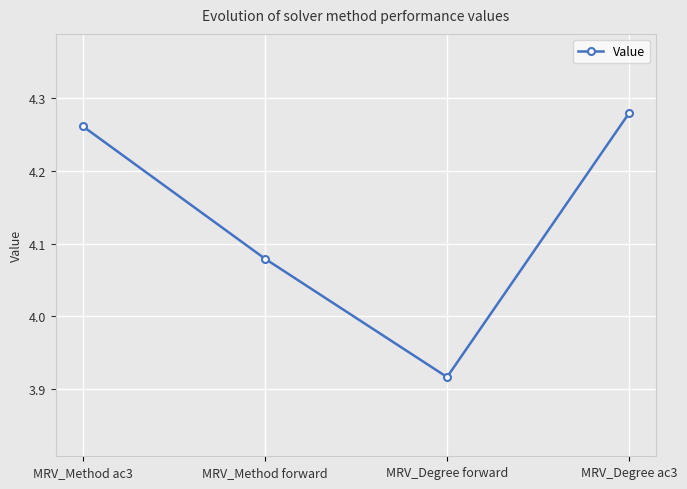

How many lines are shown in the chart?

1